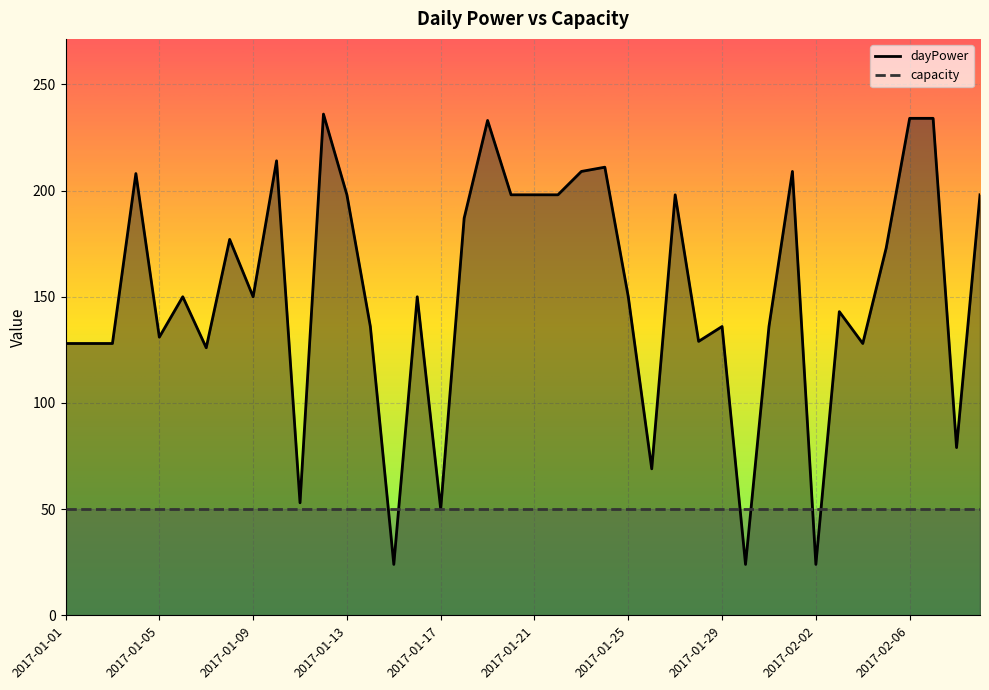

List the labels in order of value, smallest first.

2017-01-15, 2017-01-30, 2017-02-02, 2017-01-17, 2017-01-11, 2017-01-26, 2017-02-08, 2017-01-07, 2017-01-01, 2017-01-02, 2017-01-03, 2017-02-04, 2017-01-28, 2017-01-05, 2017-01-14, 2017-01-29, 2017-01-31, 2017-02-03, 2017-01-06, 2017-01-09, 2017-01-16, 2017-01-25, 2017-02-05, 2017-01-08, 2017-01-18, 2017-01-13, 2017-01-20, 2017-01-21, 2017-01-22, 2017-01-27, 2017-02-09, 2017-01-04, 2017-01-23, 2017-02-01, 2017-01-24, 2017-01-10, 2017-01-19, 2017-02-06, 2017-02-07, 2017-01-12